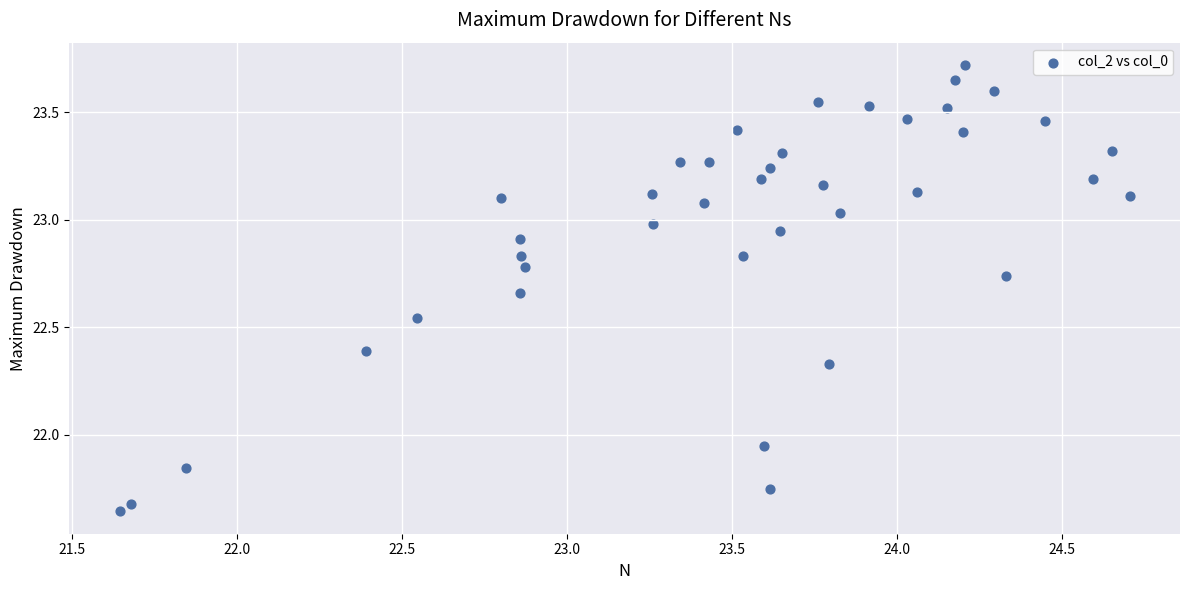

What is the range of Y values (max minus min)?

2.1